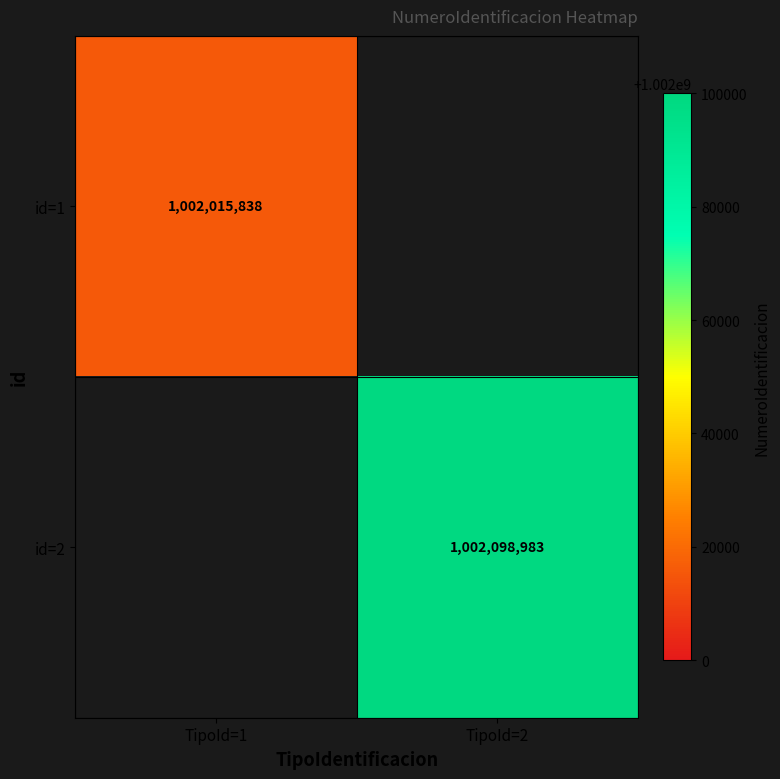

Is it true that id=2 equals 346597458 at TipoId=2?

False